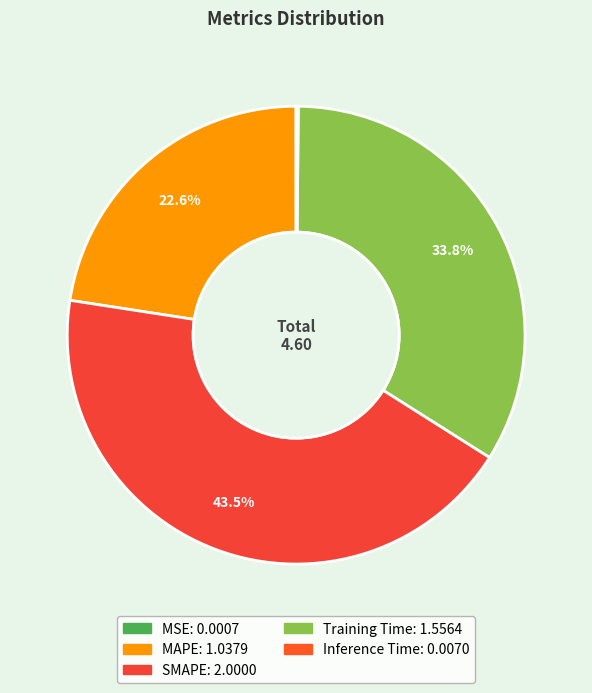

Does Inference Time account for over 50% of the chart?

No